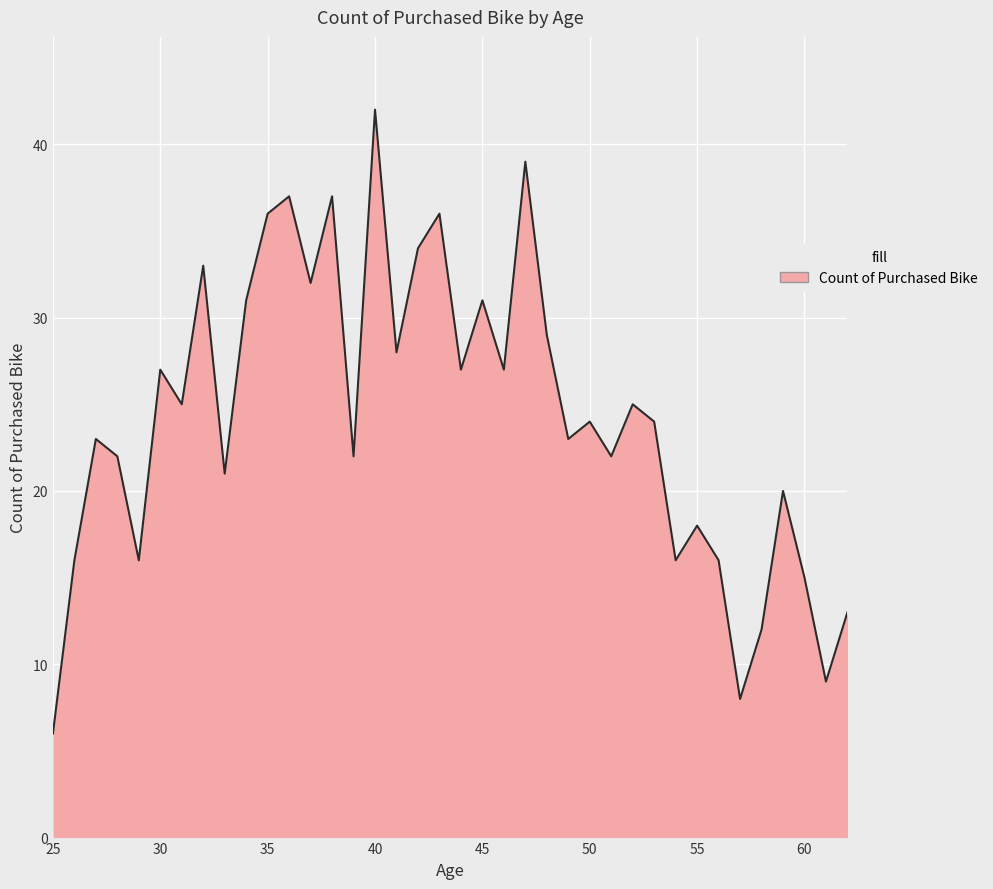

How many lines are shown in the chart?

1